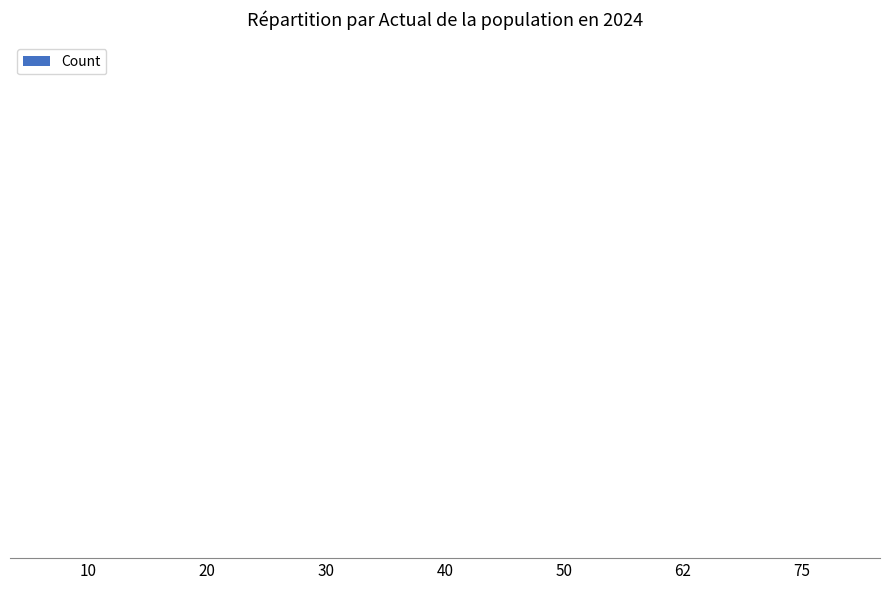

What is the difference between the maximum and minimum values?

5